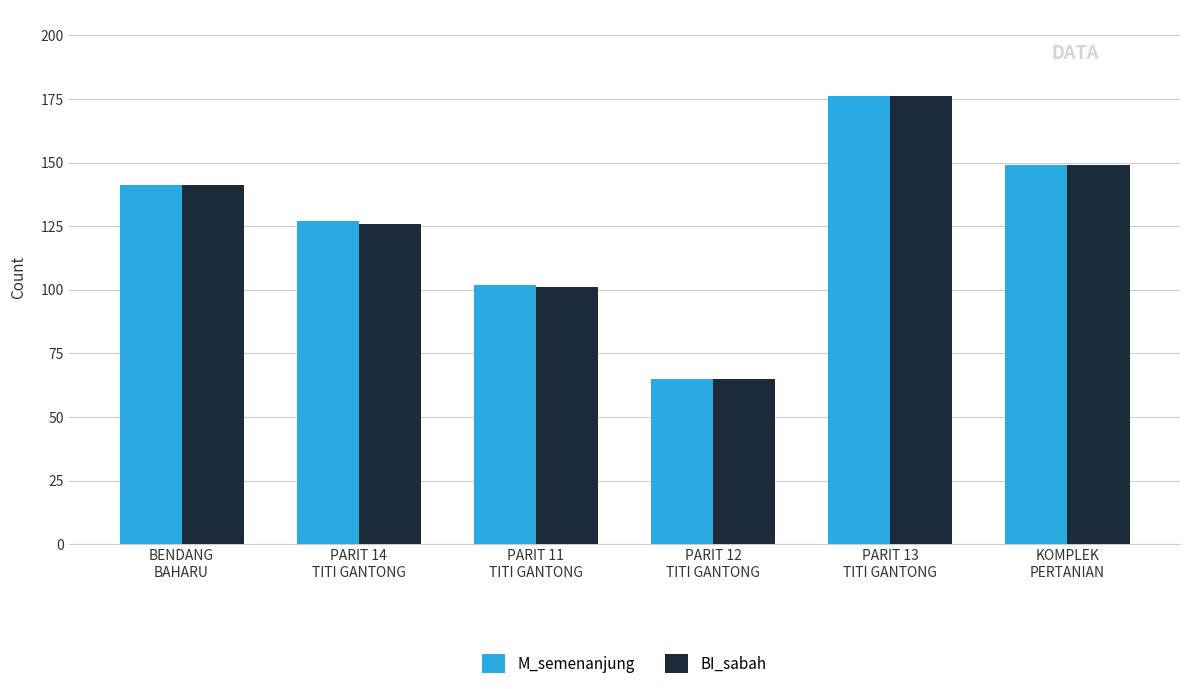

What are all the series names shown in the legend?

M_semenanjung, BI_sabah